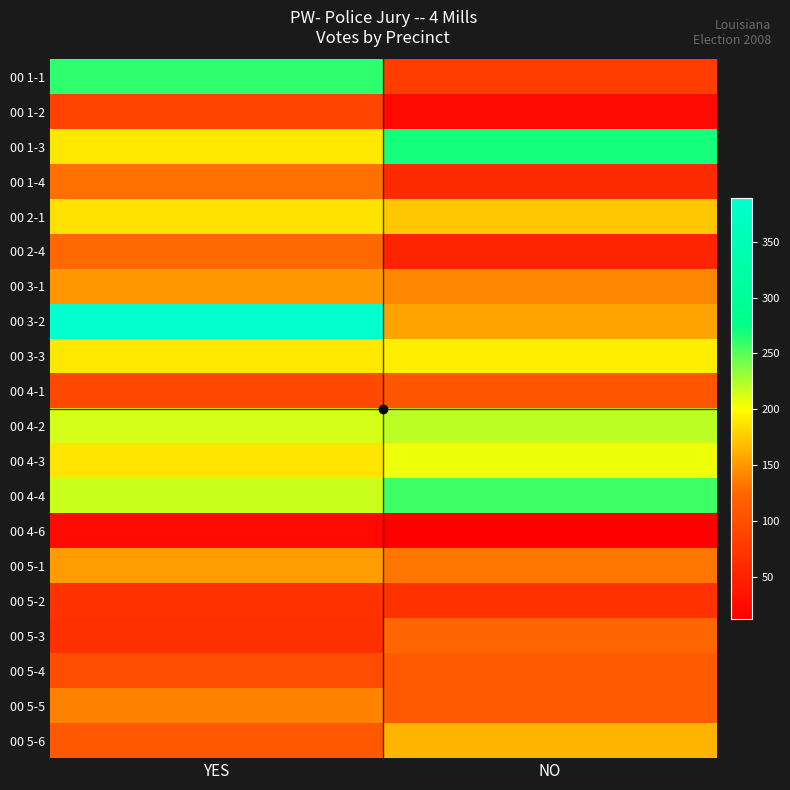

Reading left to right, transcribe all the data shown in this chart.

00 1-1: YES=261	NO=81
00 1-2: YES=88	NO=25
00 1-3: YES=190	NO=269
00 1-4: YES=130	NO=61
00 2-1: YES=186	NO=173
00 2-4: YES=126	NO=52
00 3-1: YES=150	NO=143
00 3-2: YES=389	NO=156
00 3-3: YES=189	NO=192
00 4-1: YES=93	NO=108
00 4-2: YES=213	NO=221
00 4-3: YES=188	NO=206
00 4-4: YES=216	NO=257
00 4-6: YES=23	NO=12
00 5-1: YES=153	NO=133
00 5-2: YES=69	NO=68
00 5-3: YES=66	NO=124
00 5-4: YES=96	NO=113
00 5-5: YES=140	NO=113
00 5-6: YES=112	NO=164